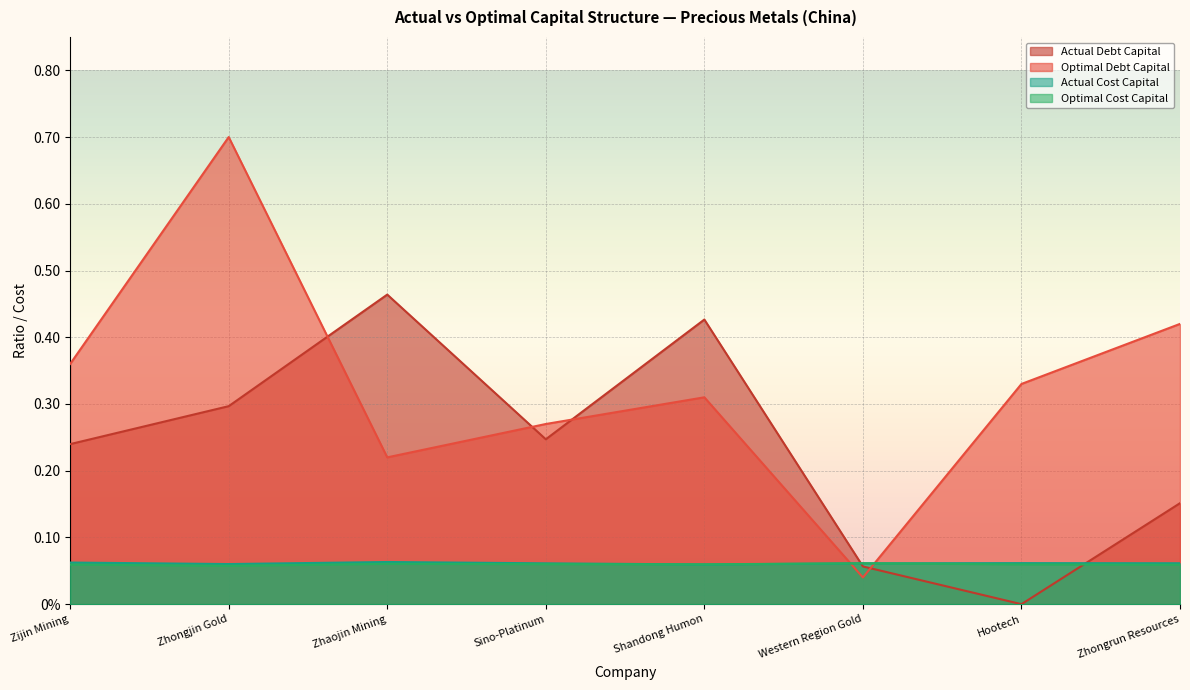

What is the value of the actual_debt_capital point at the 1st from the left?

0.2